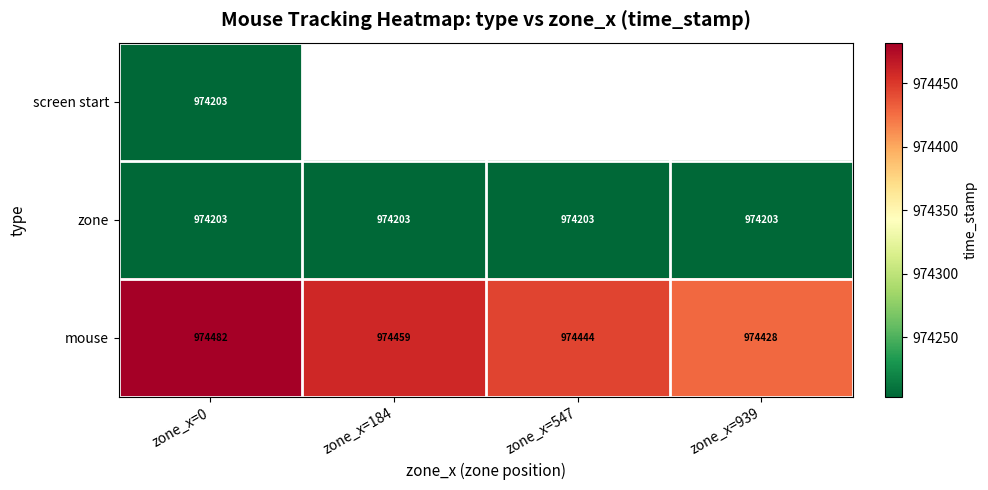

Rank the categories by mouse value from highest to lowest.

zone_x=0, zone_x=184, zone_x=547, zone_x=939